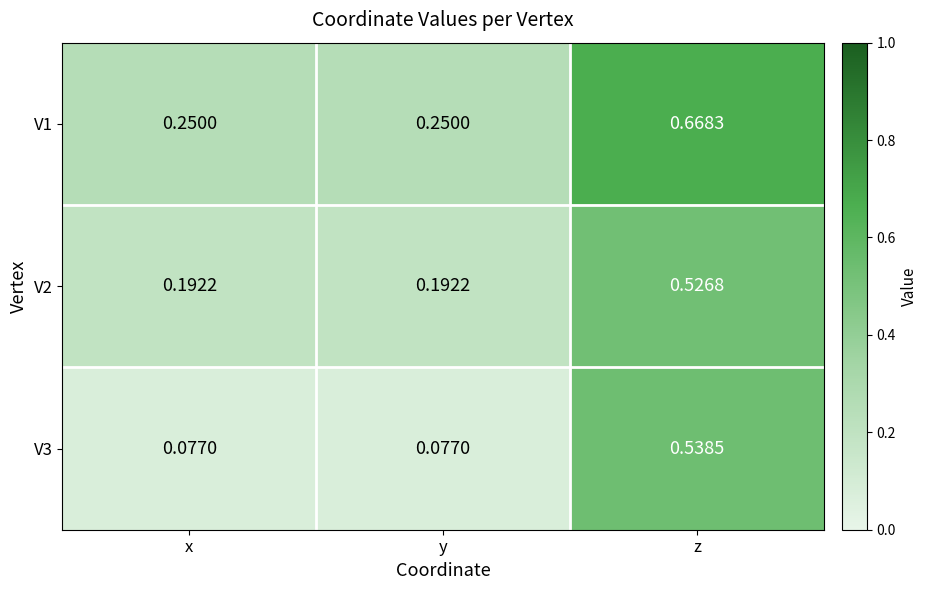

Is the value of V2 at x greater than the value of V3 at x?

Yes